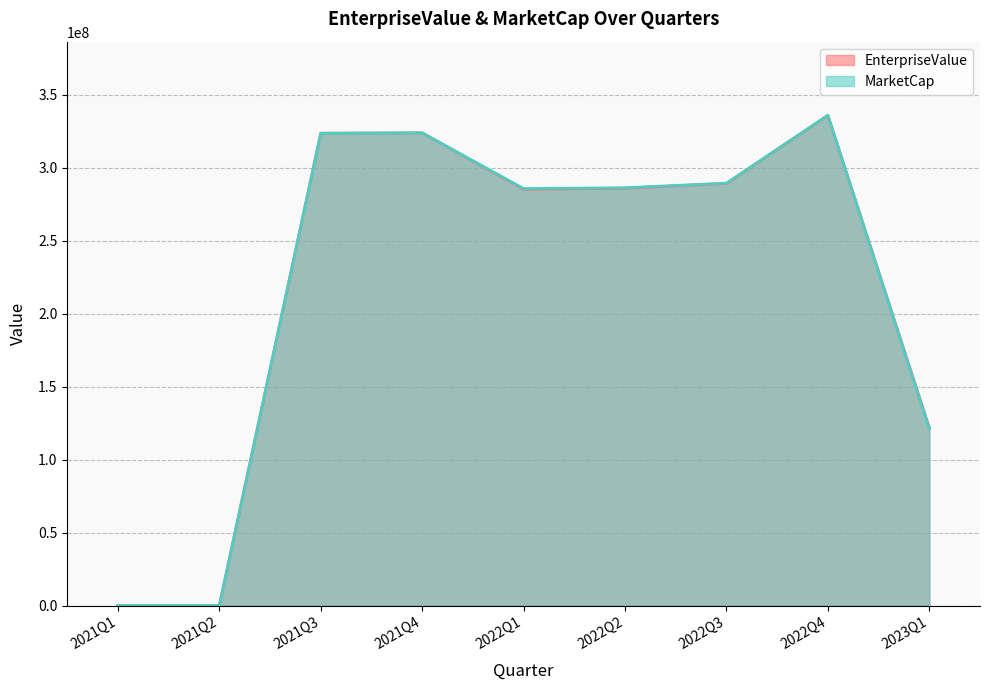

The MarketCap series shows 323809250.0 at 2021Q4. True or false?

True